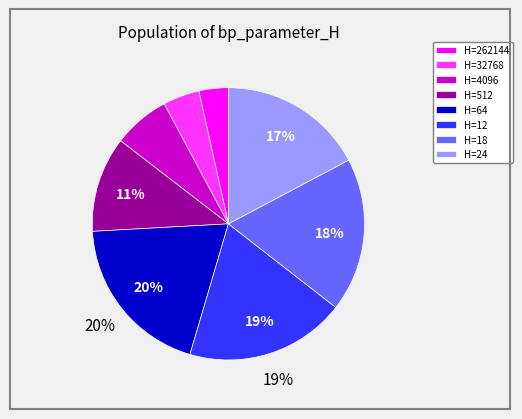

Does H=512 account for over 50% of the chart?

No